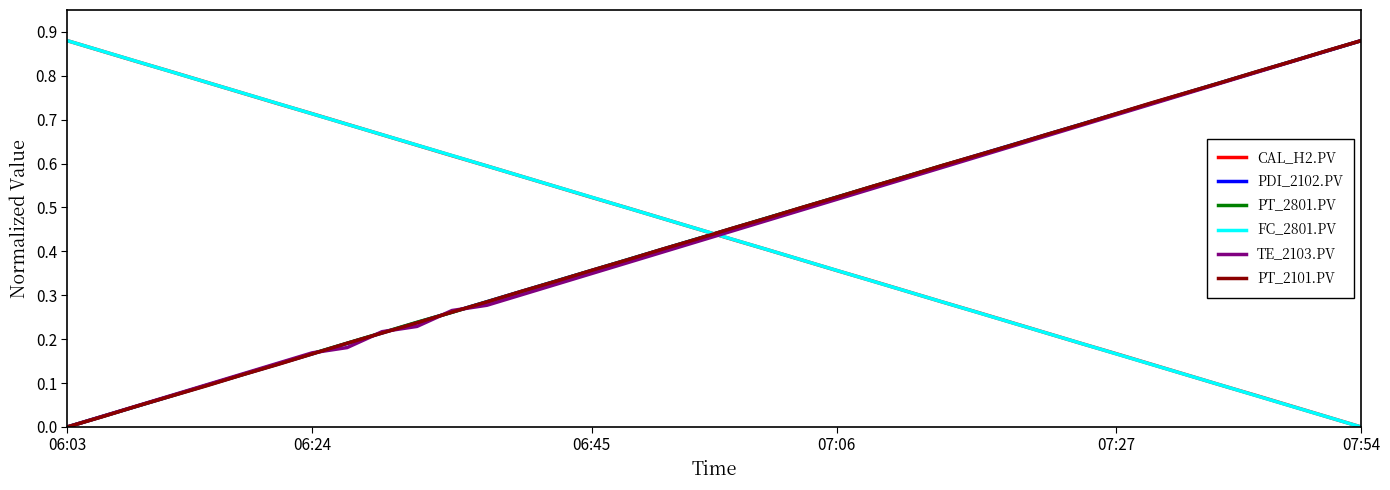

How many distinct data groups are displayed?

6